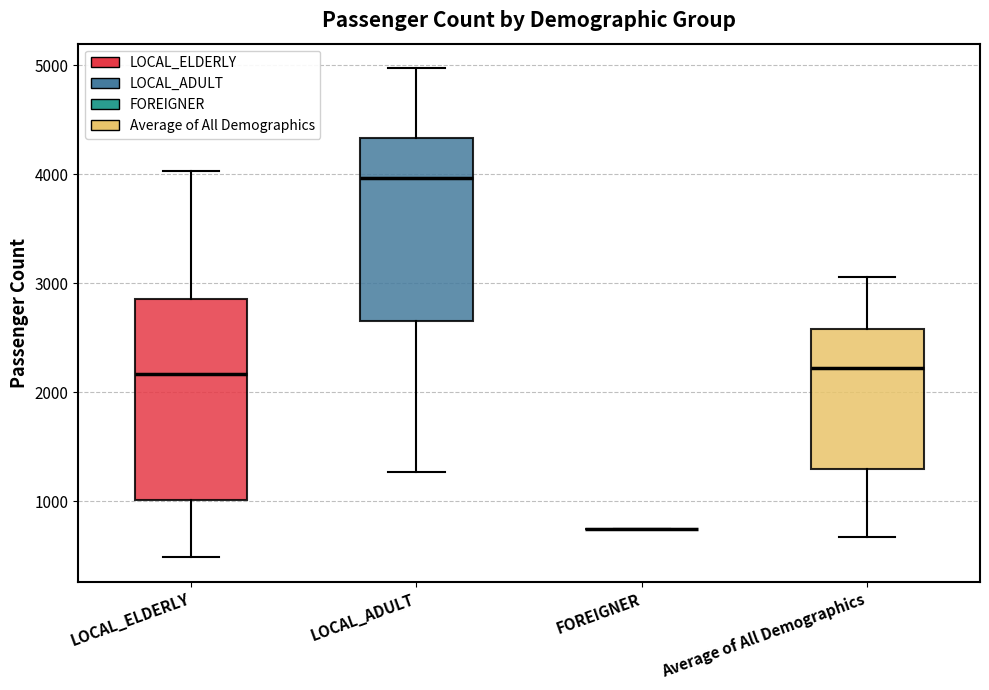

Reading left to right, transcribe this box plot: for each box, give where its median line is, the range the box spans, and where its two whiskers end, as read against the y-axis. The values are not printed on the chart, so give them approximately, as read against the axis.

LOCAL_ELDERLY: median 2200, box 1000 to 2900, whiskers 500 to 4000
LOCAL_ADULT: median 4000, box 2700 to 4300, whiskers 1300 to 5000
FOREIGNER: box collapsed to a line at 800, whiskers 800 to 800
Average of All Demographics: median 2200, box 1300 to 2600, whiskers 700 to 3100